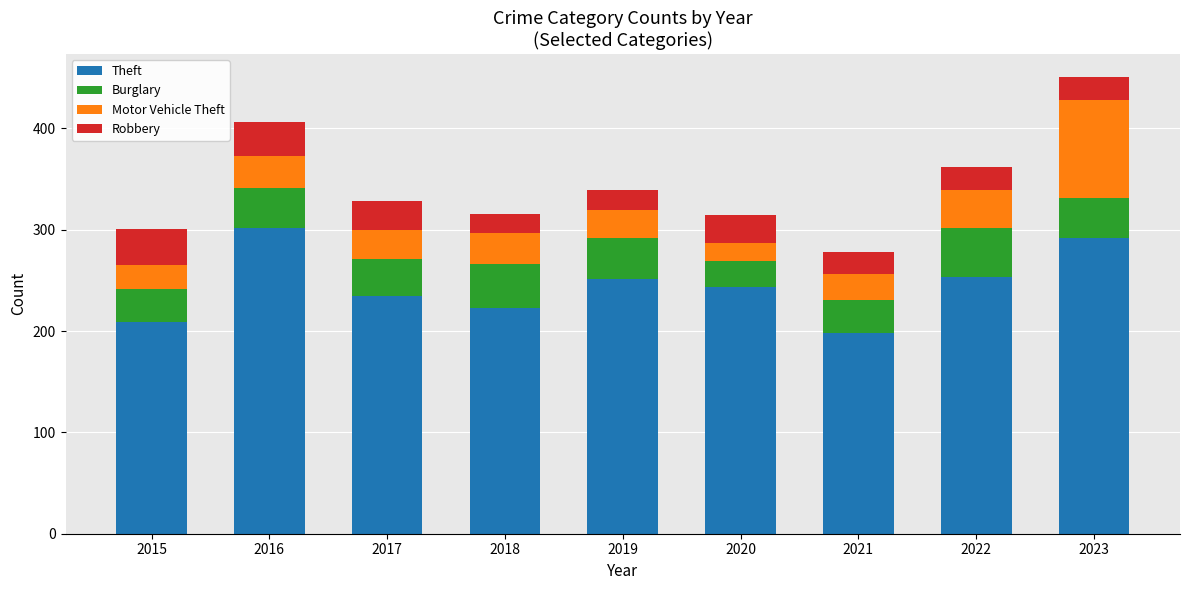

What is the difference between the maximum and minimum values in the Theft series?

104